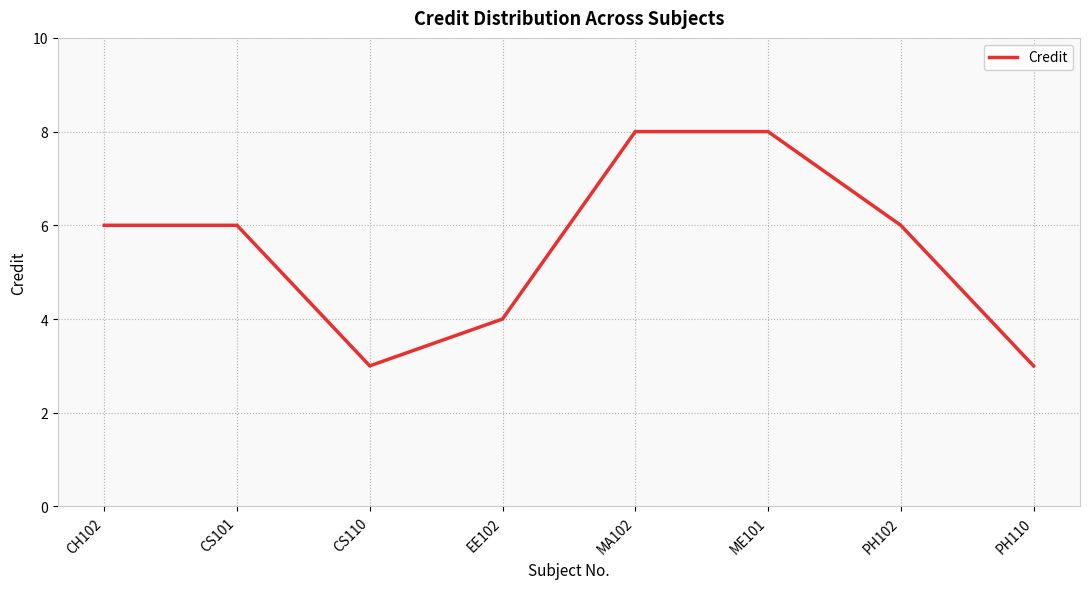

Reading left to right, what are all the values shown in this chart?

6	6	3	4	8	8	6	3